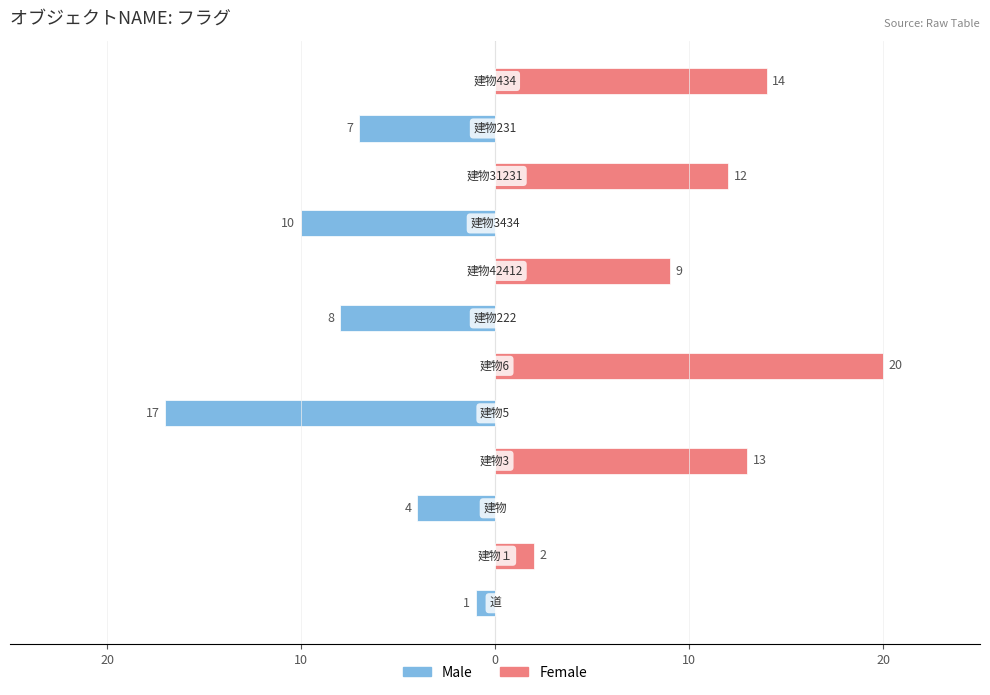

Which series has the largest total across all categories?

Female